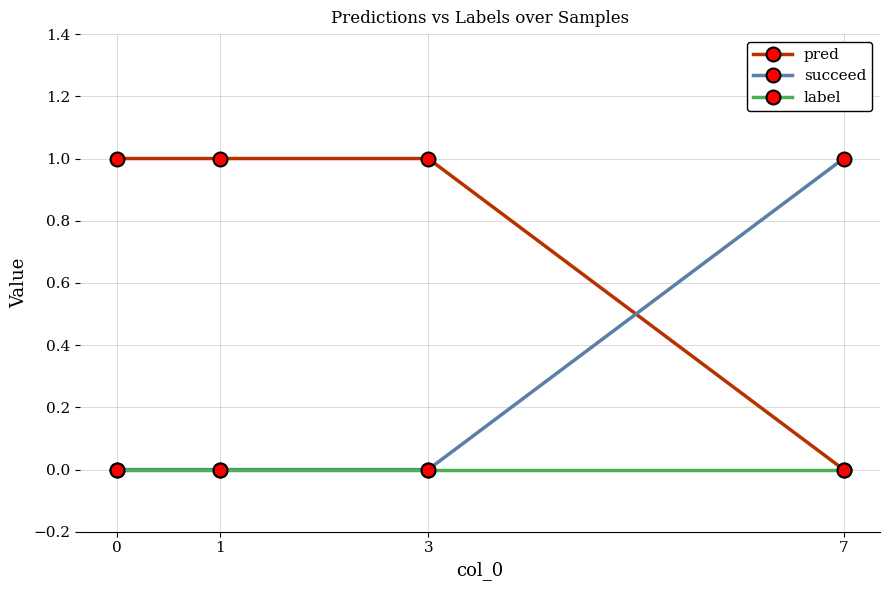

After their last crossing, which series has the higher values: succeed or pred?

succeed